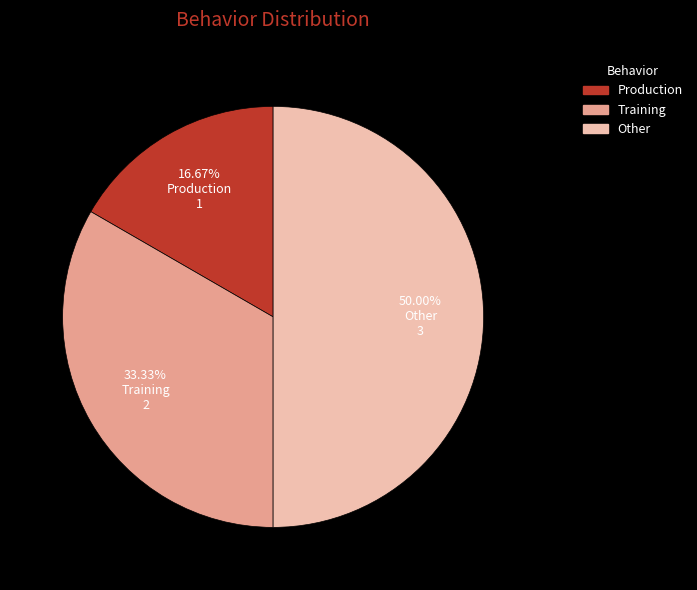

The Production slice represents 17% of the pie. True or false?

True